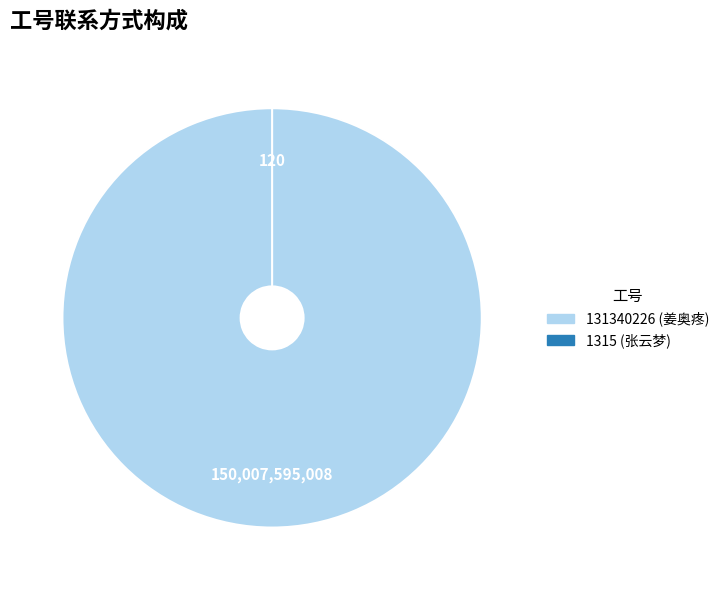

How many slices are in this pie chart?

2